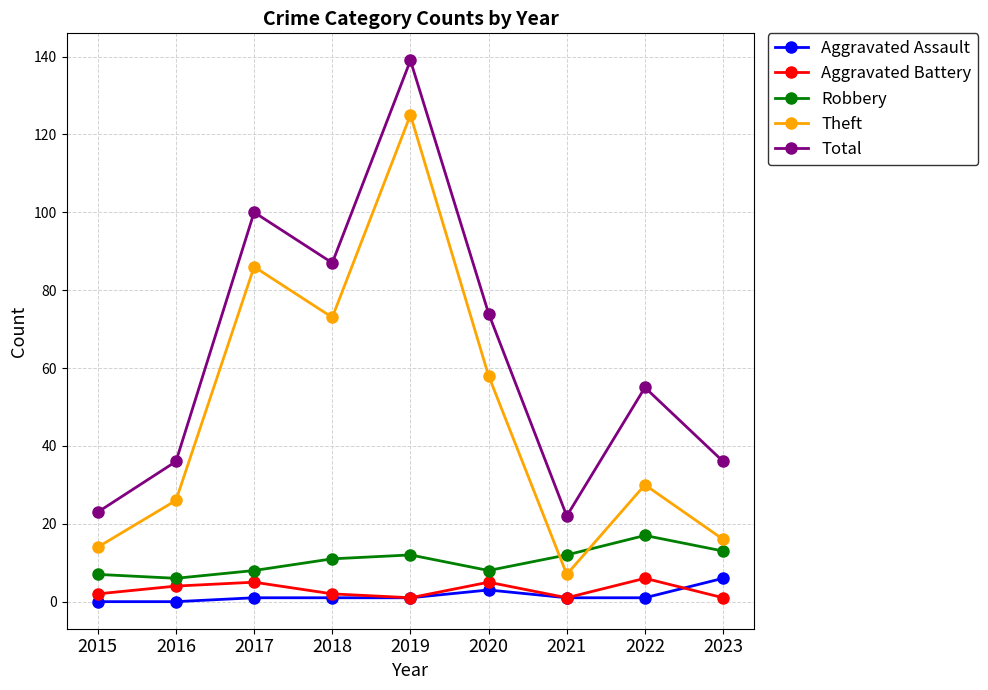

True or false: Aggravated Assault and Robbery intersect in this chart.

False